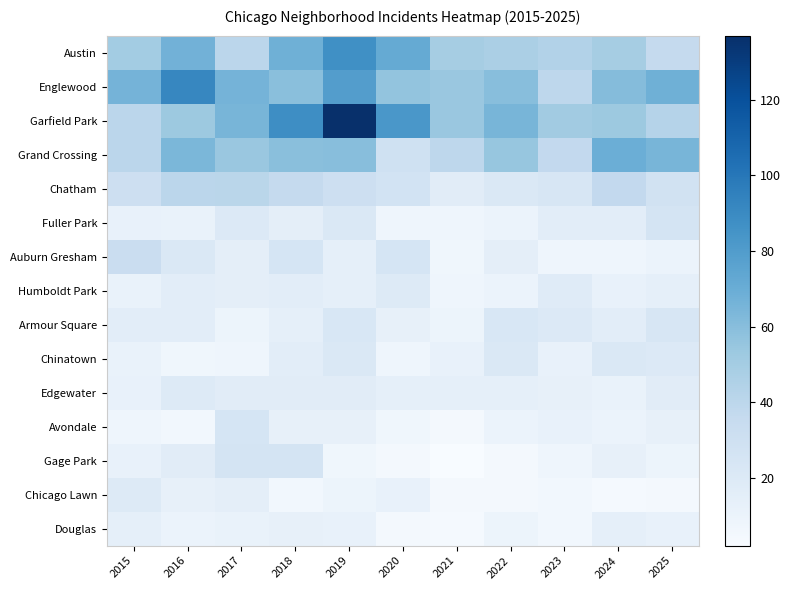

At how many categories does at least one series exceed 82?

4